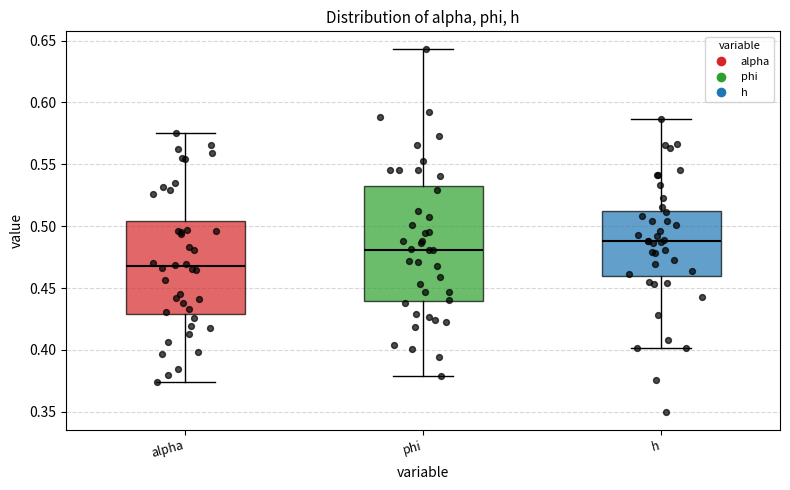

Comparing the boxes themselves (not the whiskers), which one is the tallest?

phi